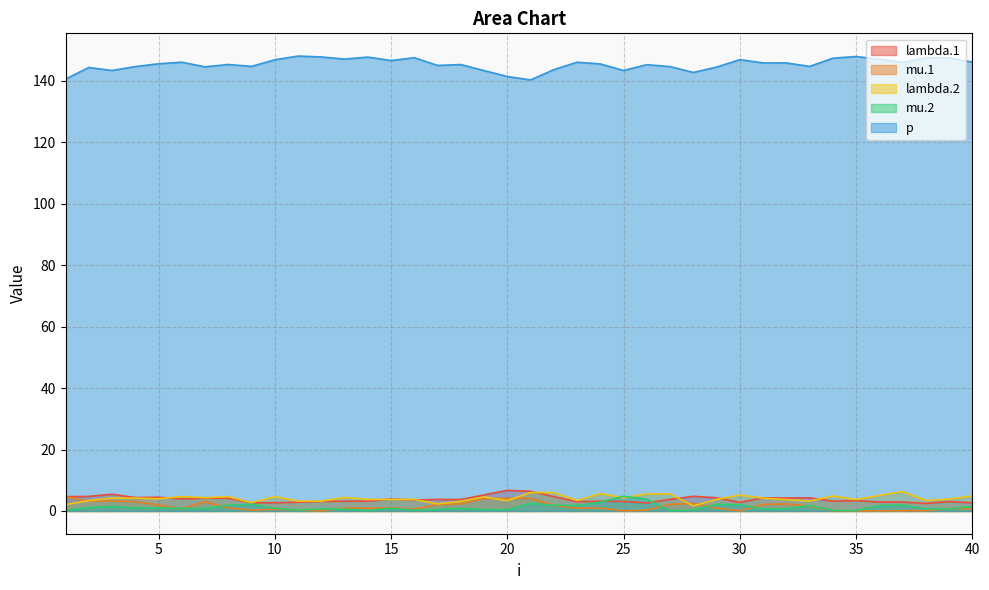

What is the value of the lambda.1 point at the 28th from the left?

4.8